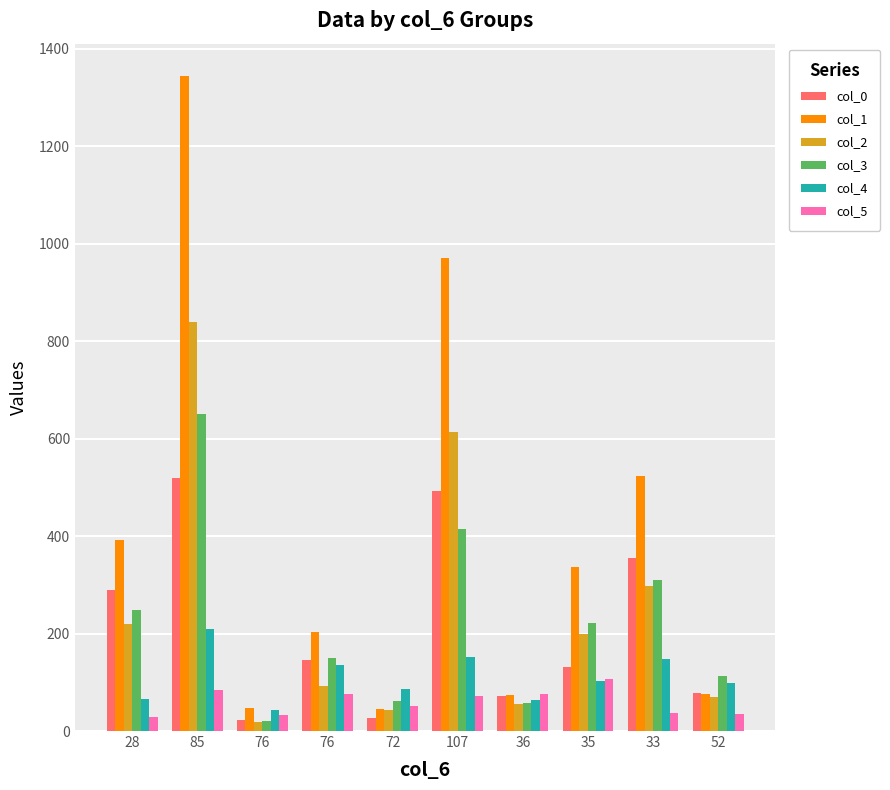

How many bars are there in each group?

6